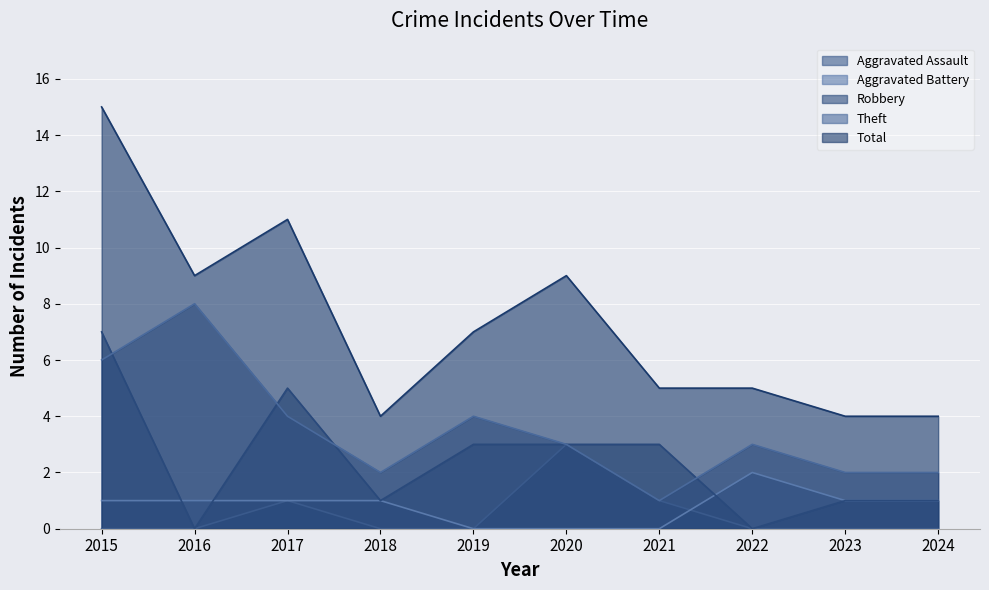

True or false: Theft and Total cross at least once.

False